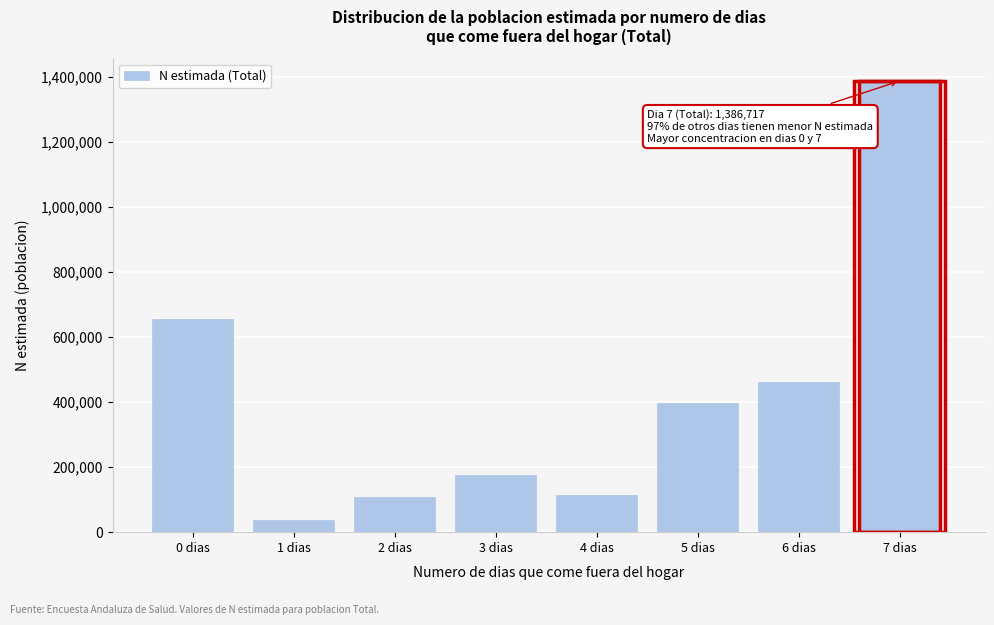

Reading right to left, extract all data points from this chart.

1386717	462634	396087	115605	175742	109321	36633	656147